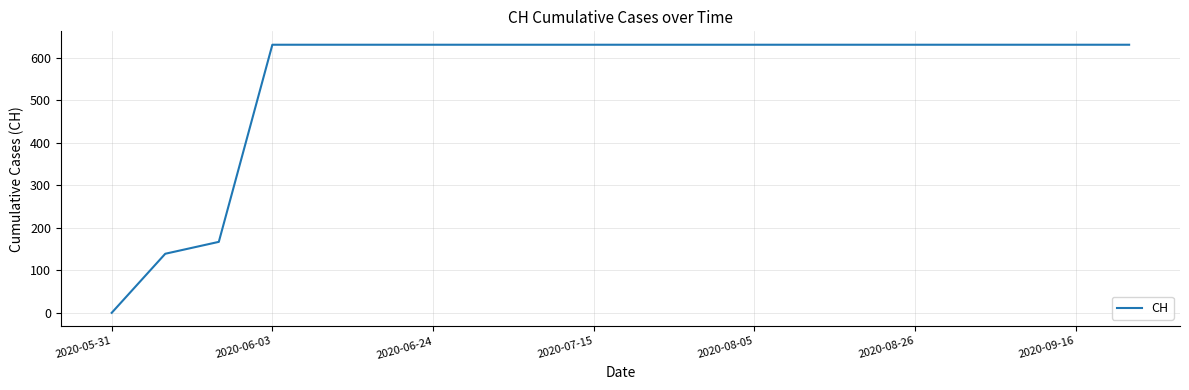

How many series are shown in this chart?

1